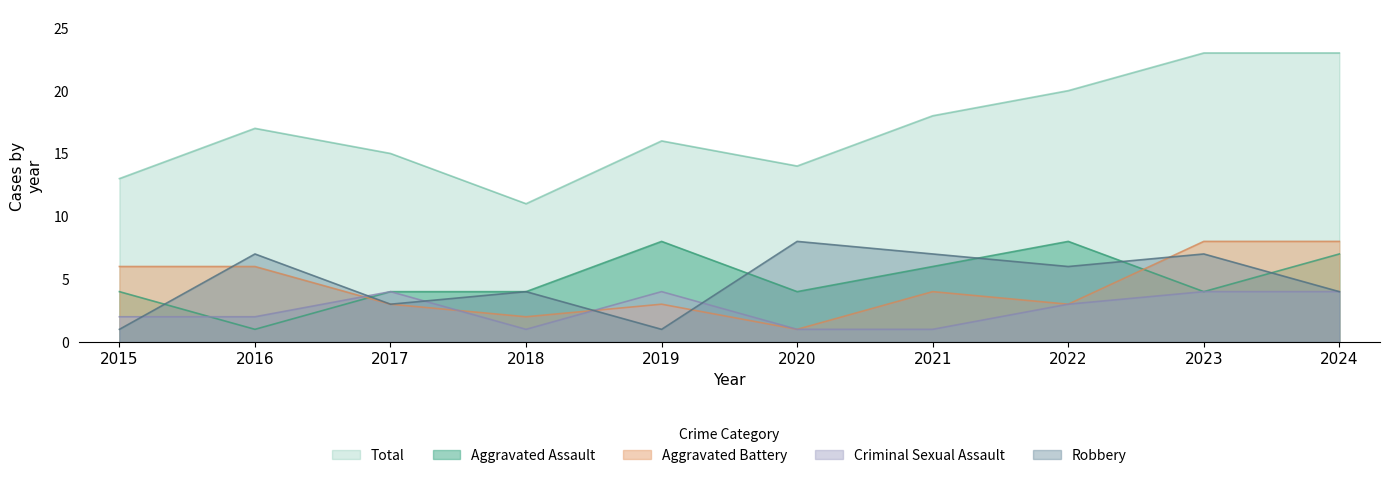

What is the sum of all Criminal Sexual Assault values?

26